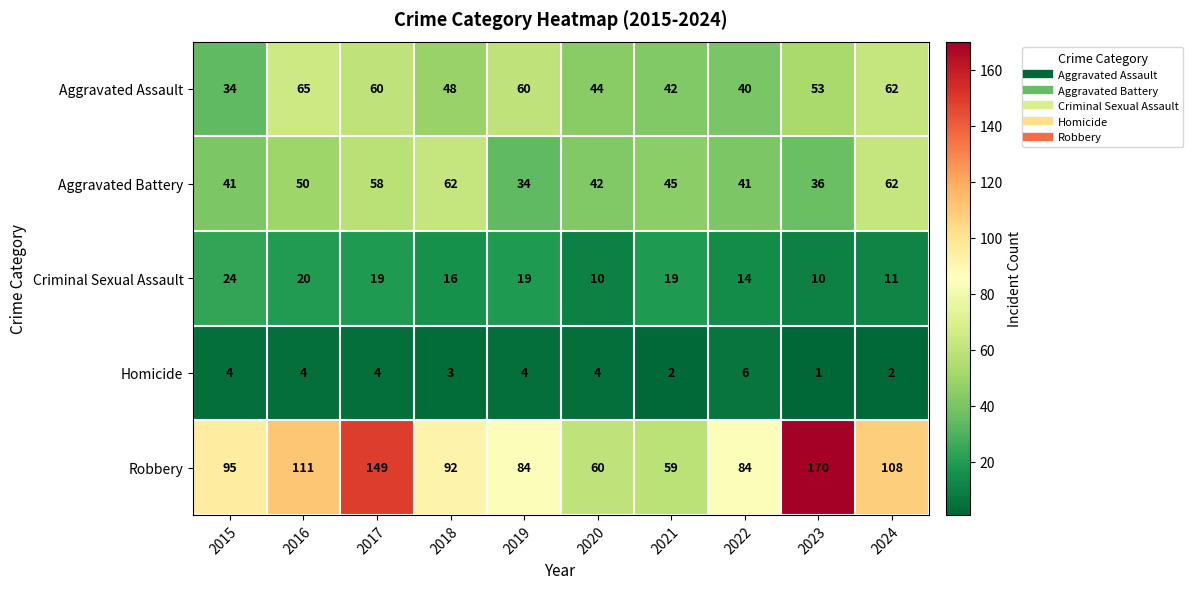

Which series has the widest spread of values?

Robbery